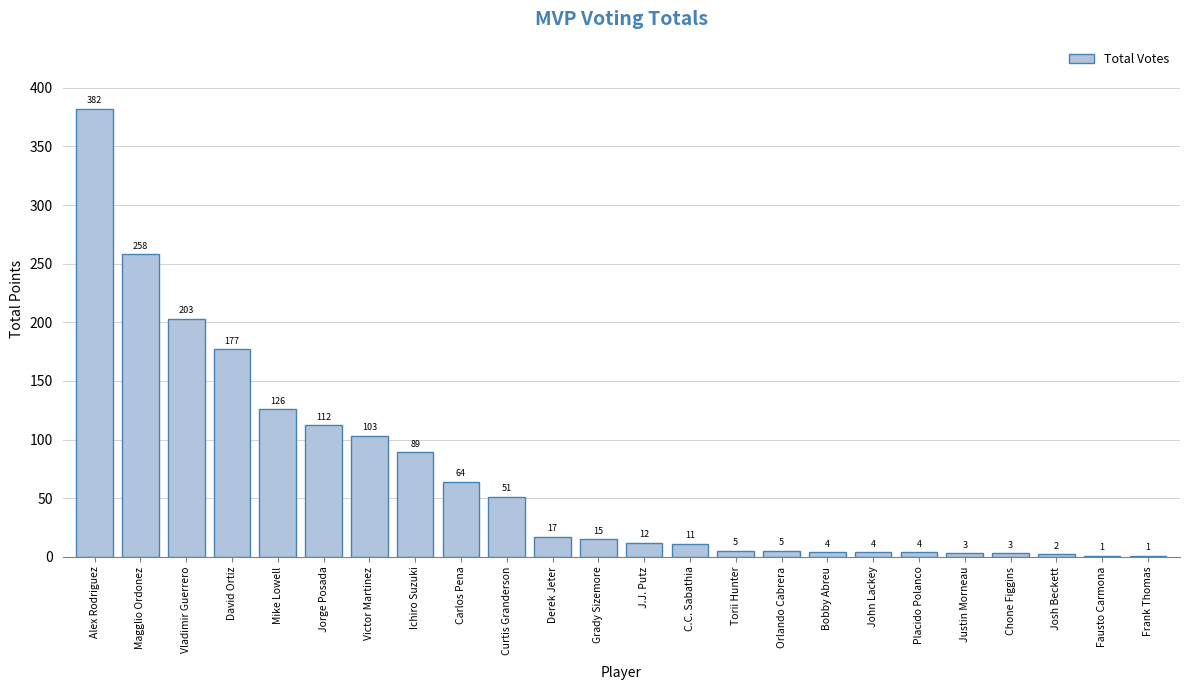

Which category has the highest value across all series?

Alex Rodriguez